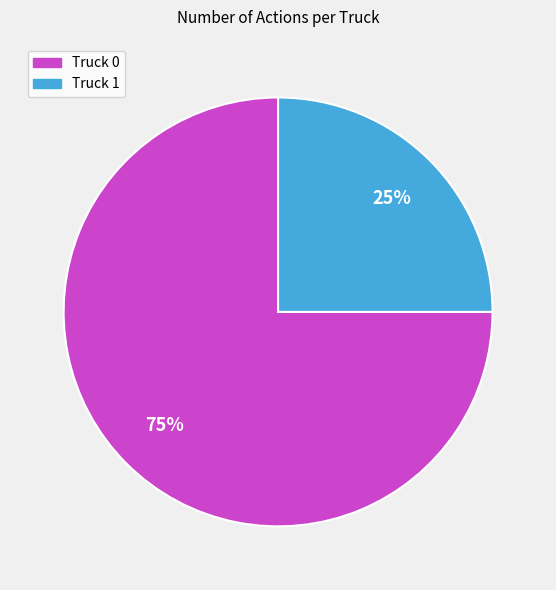

Is it true that Truck 0 is 75% of the pie?

True